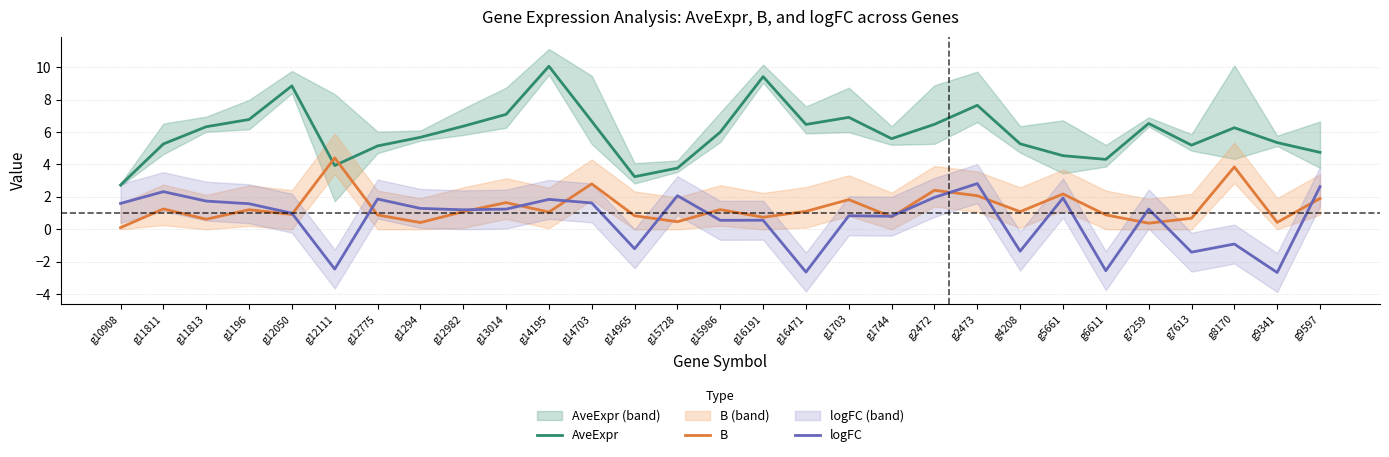

What is the total value across all series at g2472?

10.9